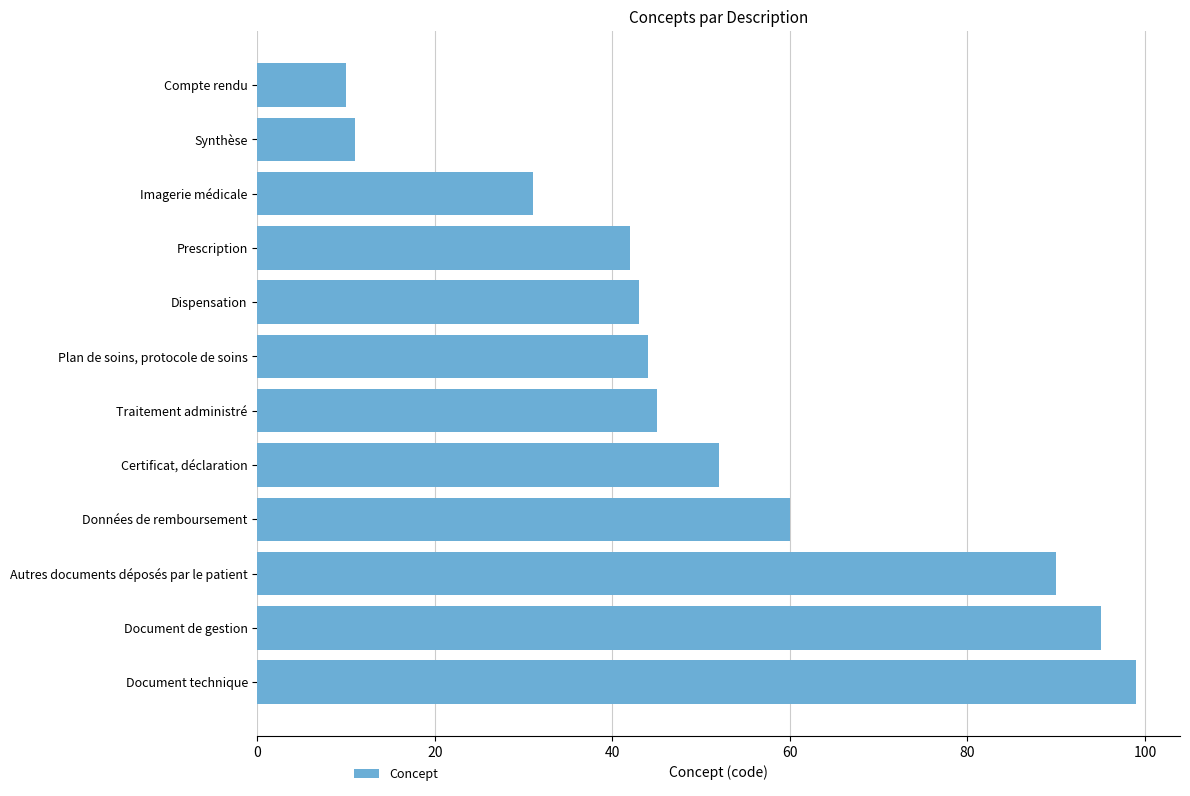

What is the change in value from Imagerie médicale to Dispensation?

+12